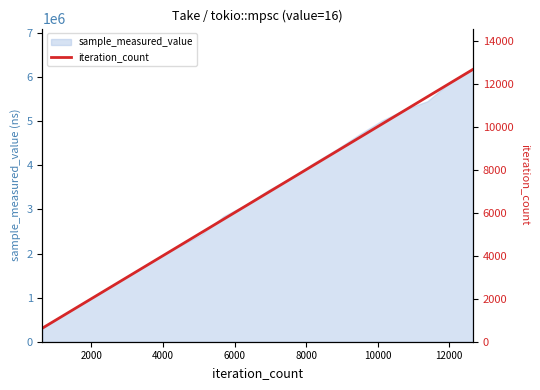

What is the average value?

6646